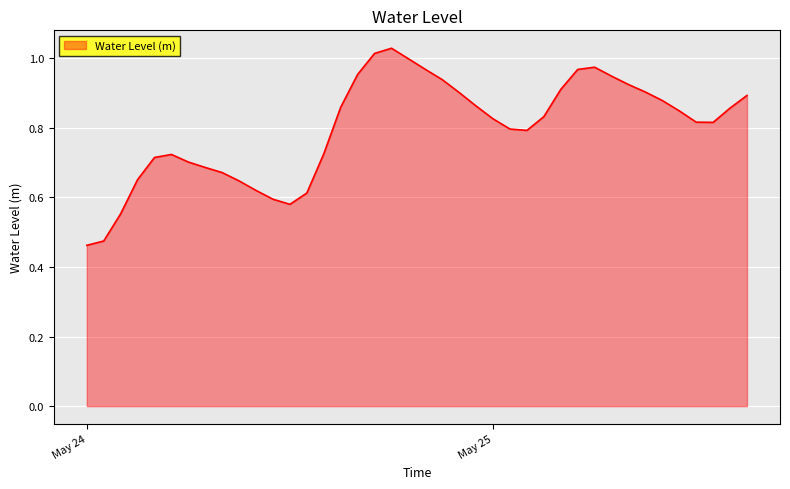

What is the average value?

0.8